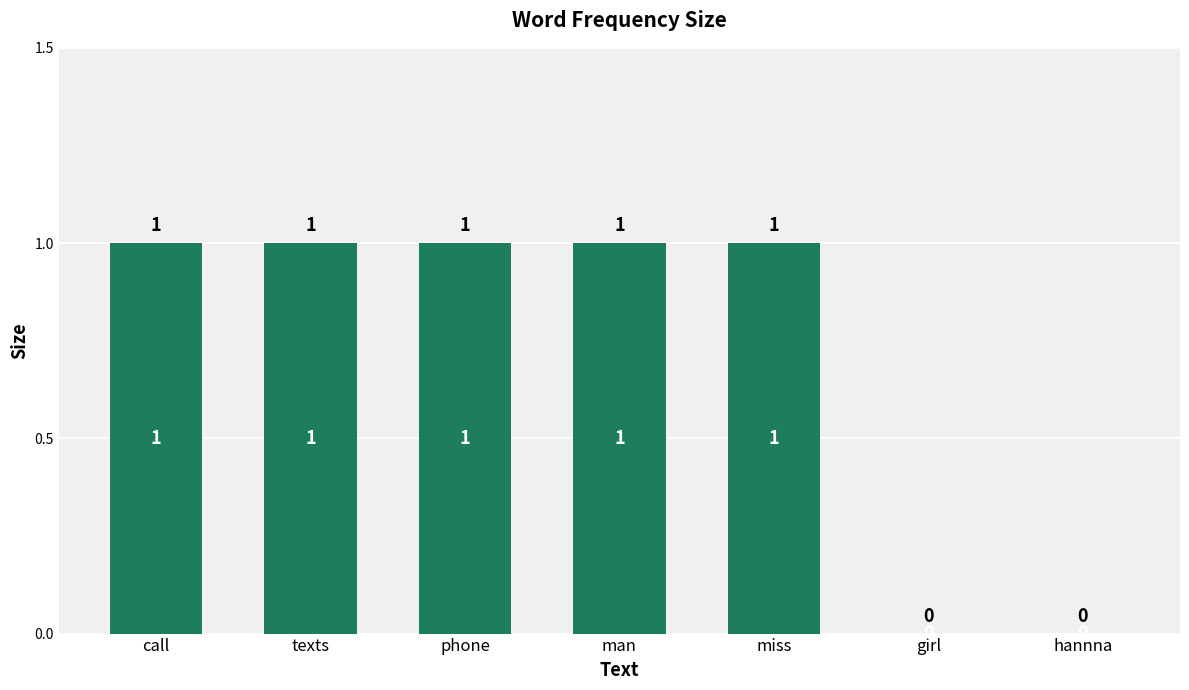

The chart shows a value of 1 at texts. True or false?

True